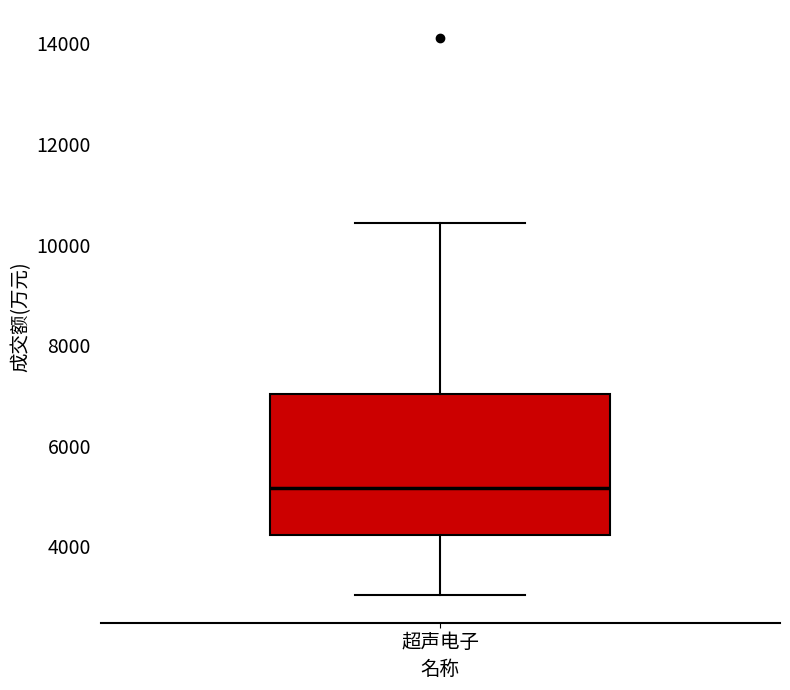

Where does the median line of the box for 超声电子 sit on the y-axis? The values are not printed on the chart, so give them approximately, as read against the axis.

5200